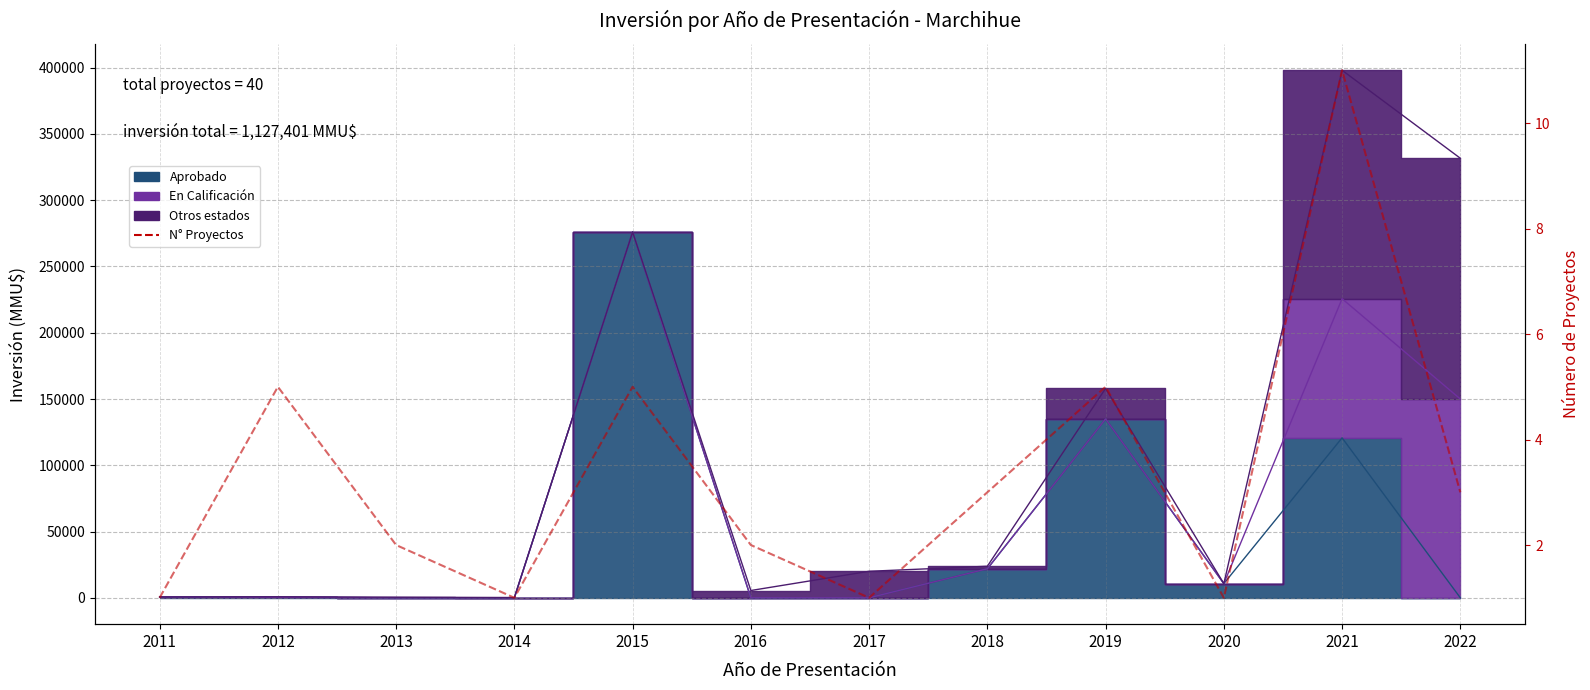

What is the sum of the values at 2020 and 2011?

2